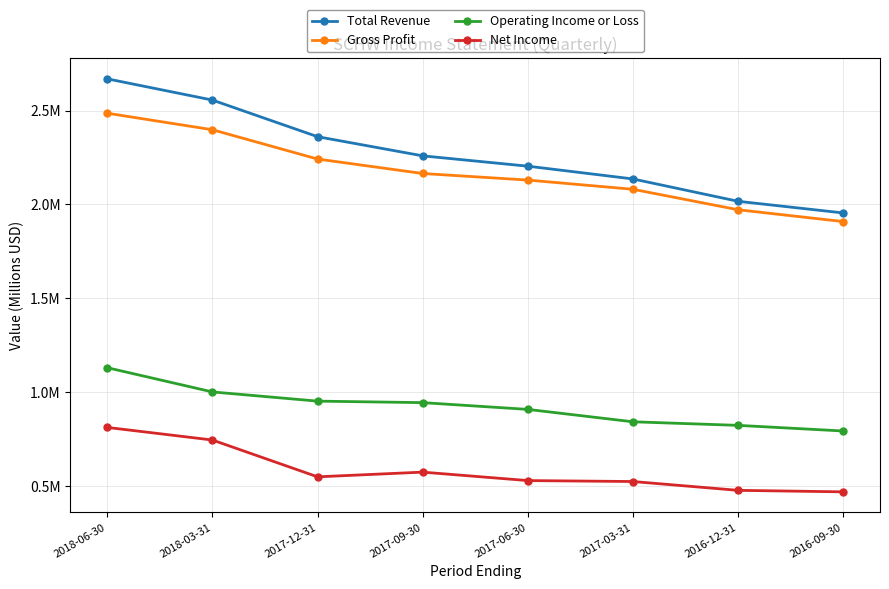

What are all the series names shown in the legend?

Total Revenue, Gross Profit, Operating Income or Loss, Net Income